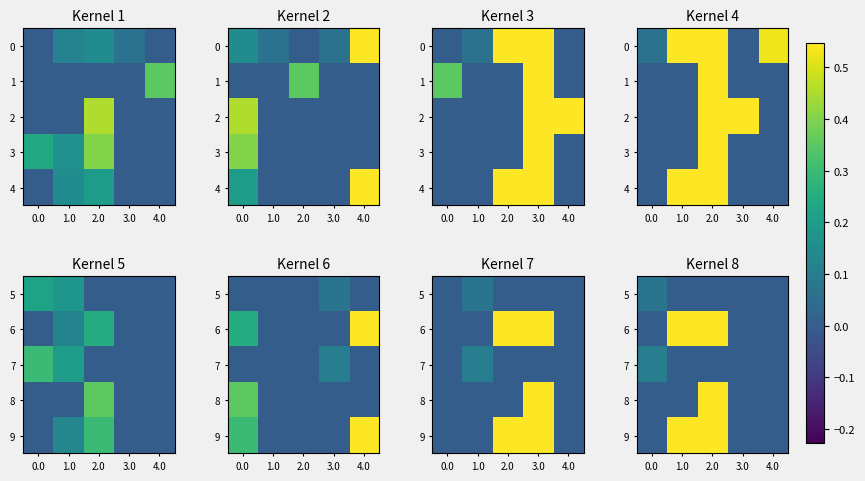

How many values in 9 are above zero?

2